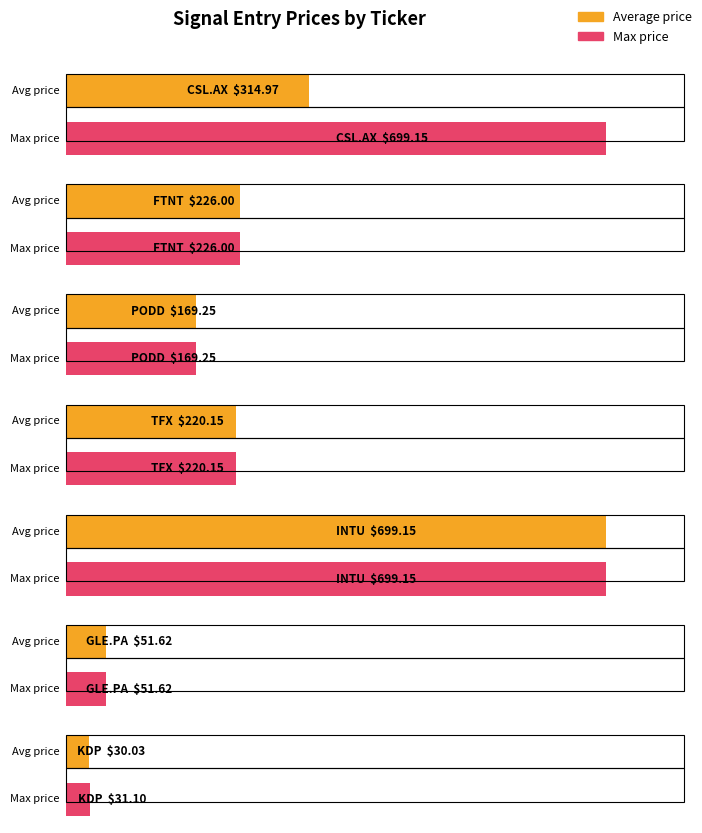

Read the Average price value at CSL.AX.

315.0